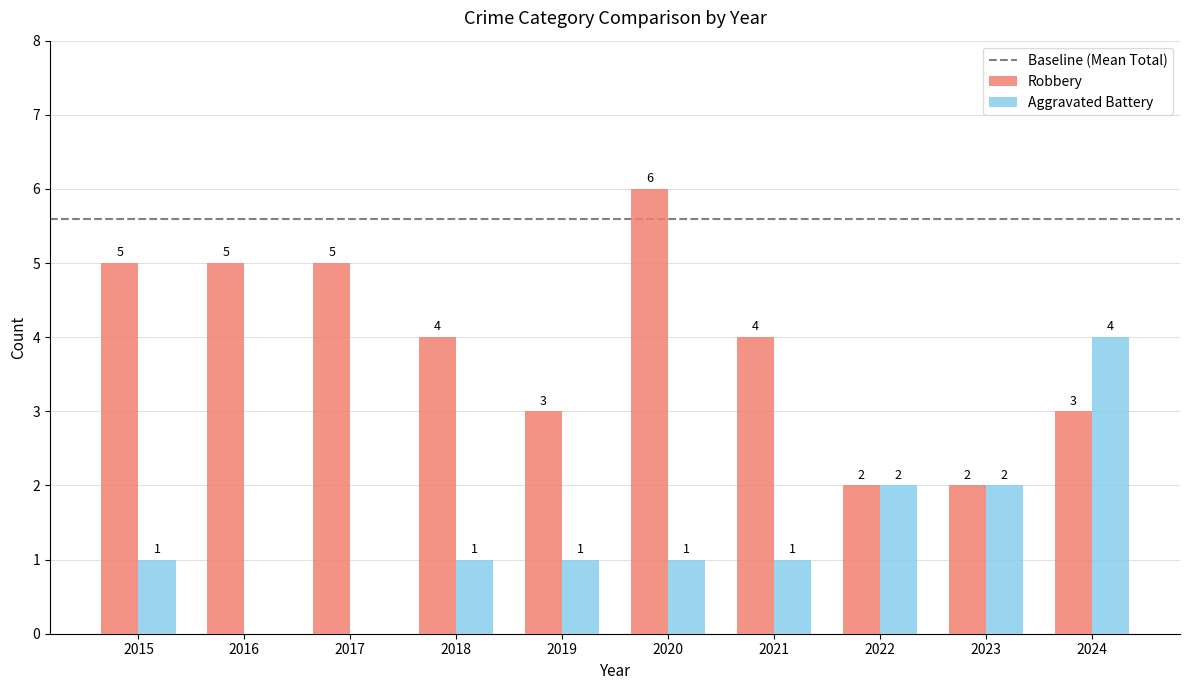

Between 2020 and 2022, which series saw the biggest shift?

Robbery